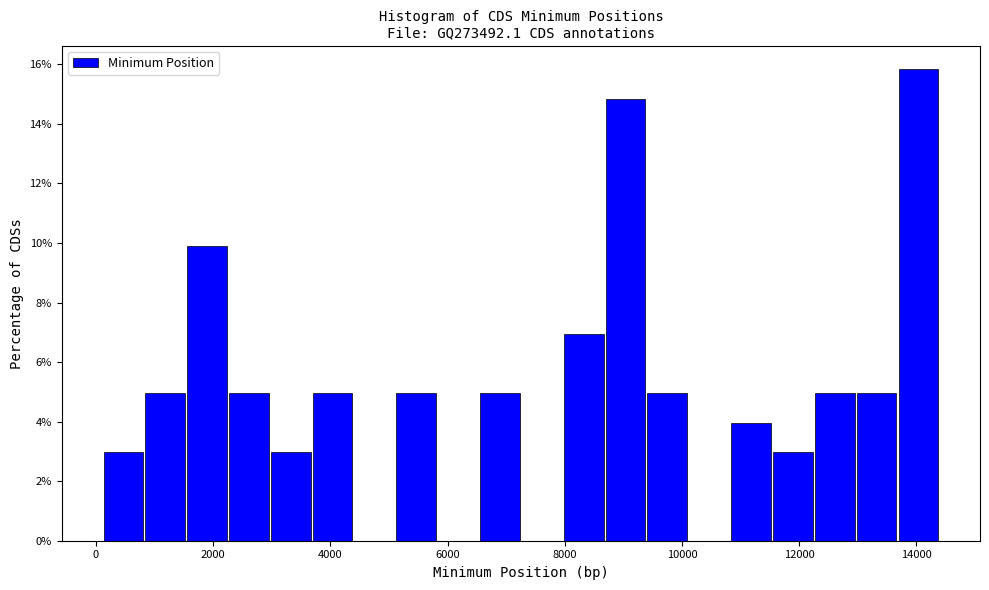

Around what value on the x-axis is the tallest bar? Give the approximate position of its centre, as read against the axis.

14000